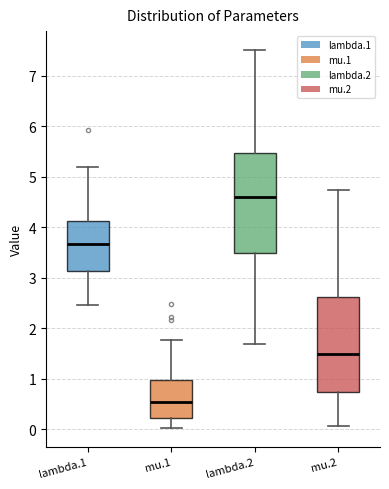

Which box has the highest median line?

lambda.2